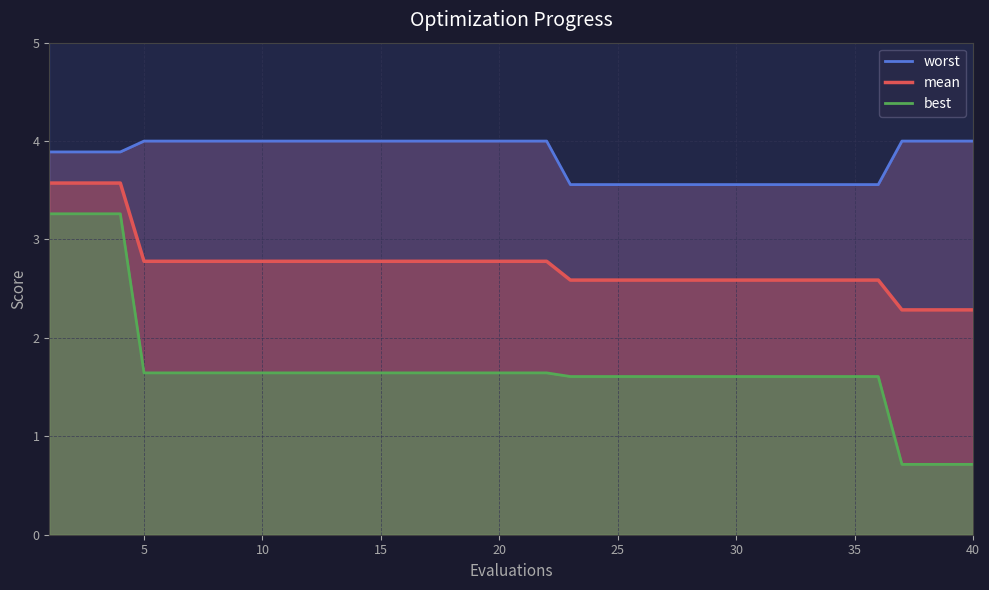

At how many categories does at least one series exceed 1?

40